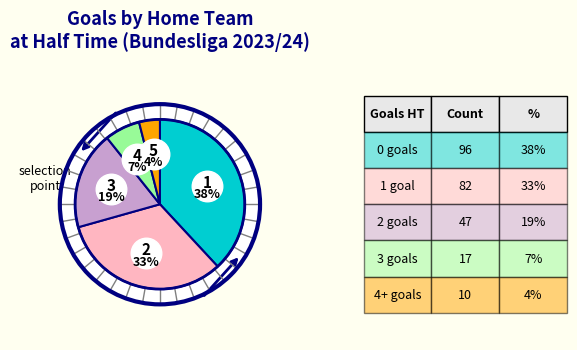

How many slices are in this pie chart?

5